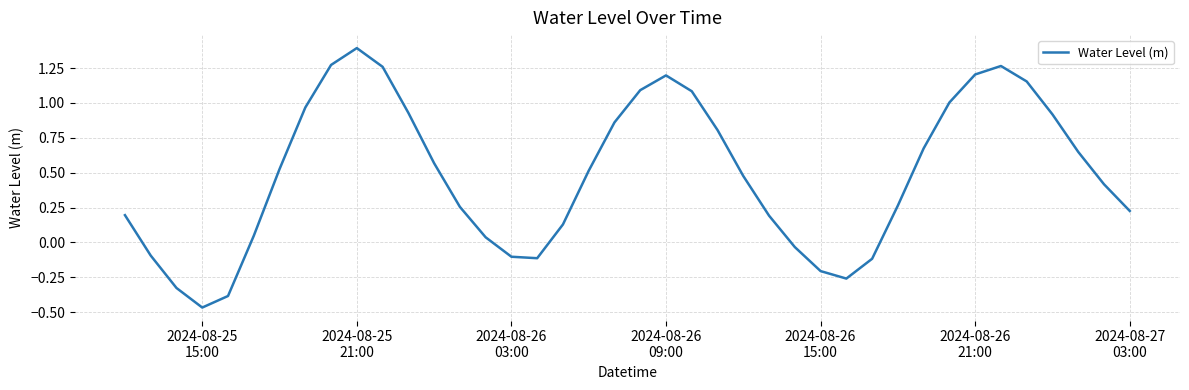

What is the greatest value displayed?

1.4